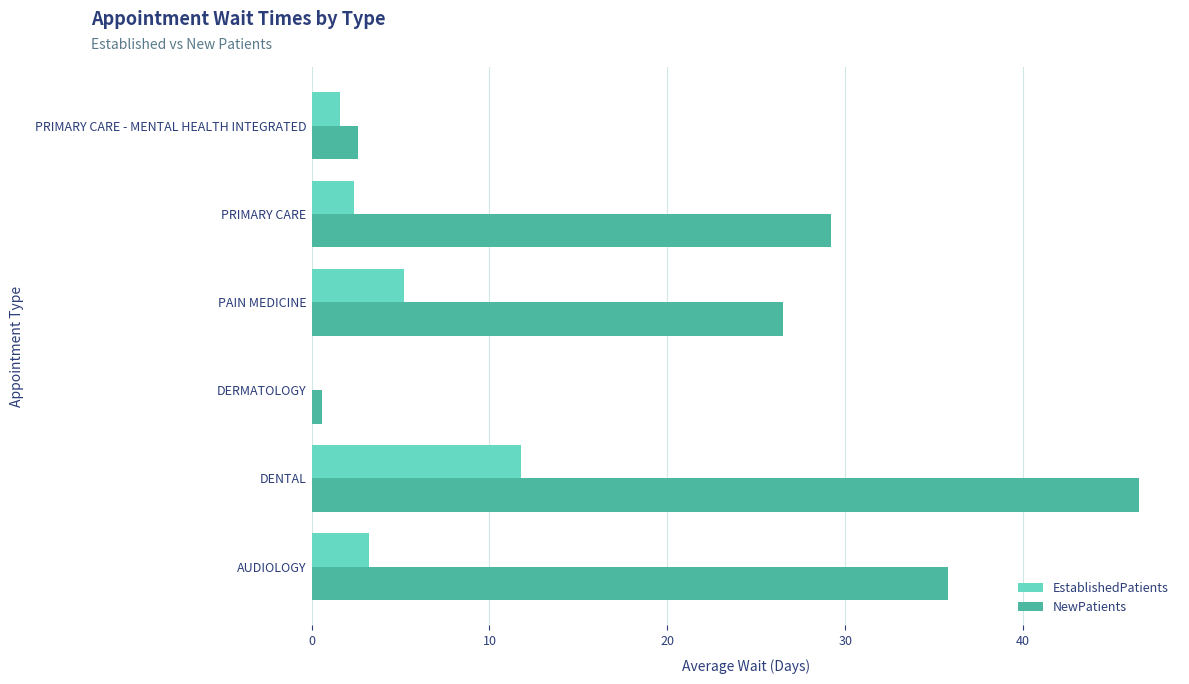

What is the approximate value of NewPatients at PAIN MEDICINE?

26.5